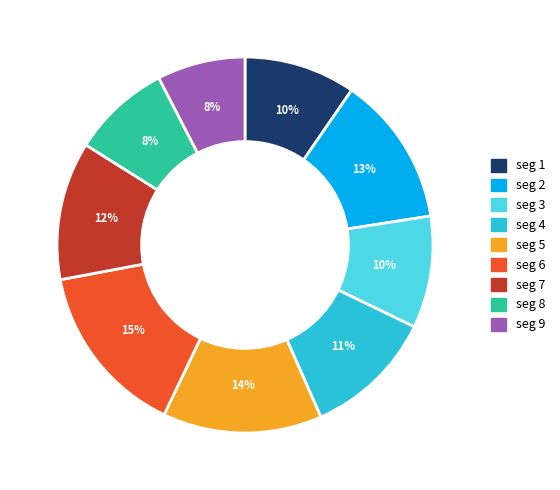

To the nearest percent, what is the average slice percentage?

11%